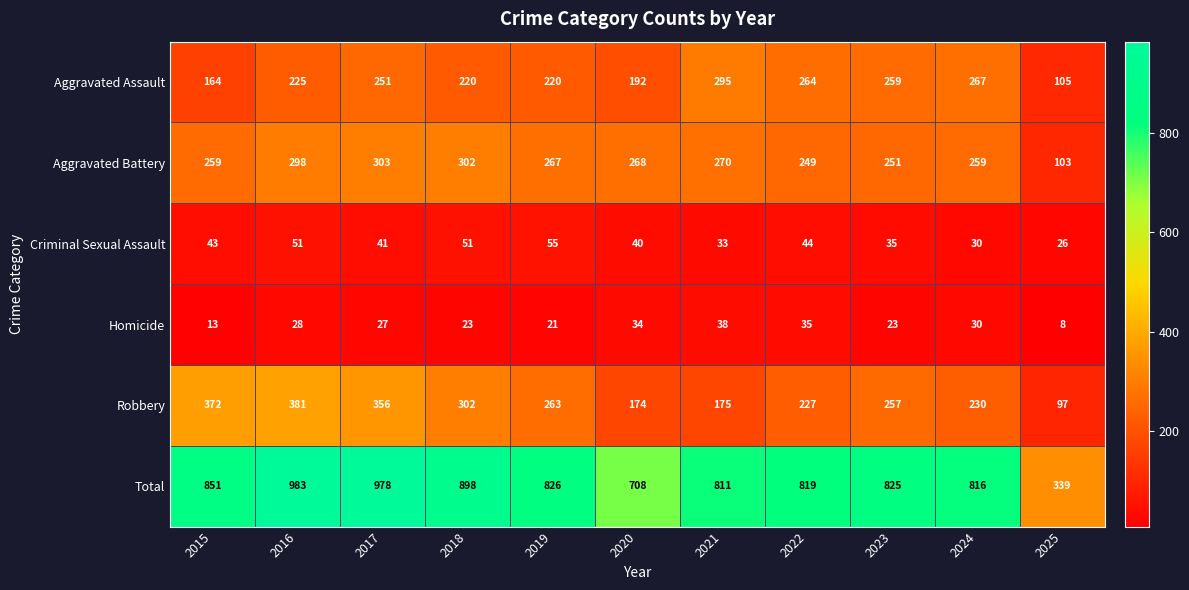

At which category is the sum across all series the highest?

2016